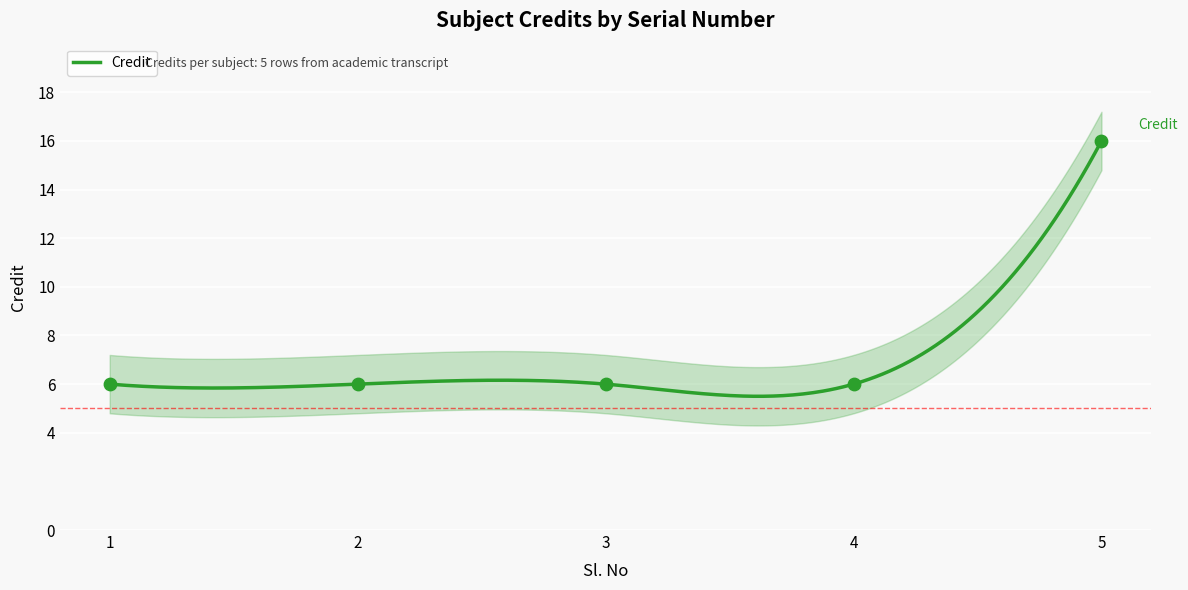

Which has a higher value, 5 or 2?

5